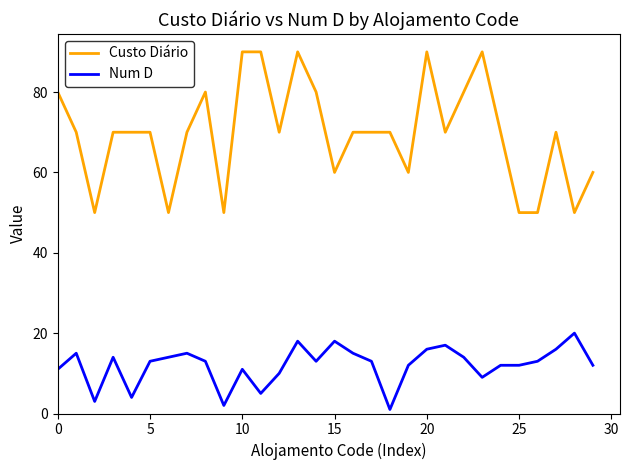

Which series has the widest spread of values?

Custo Diário